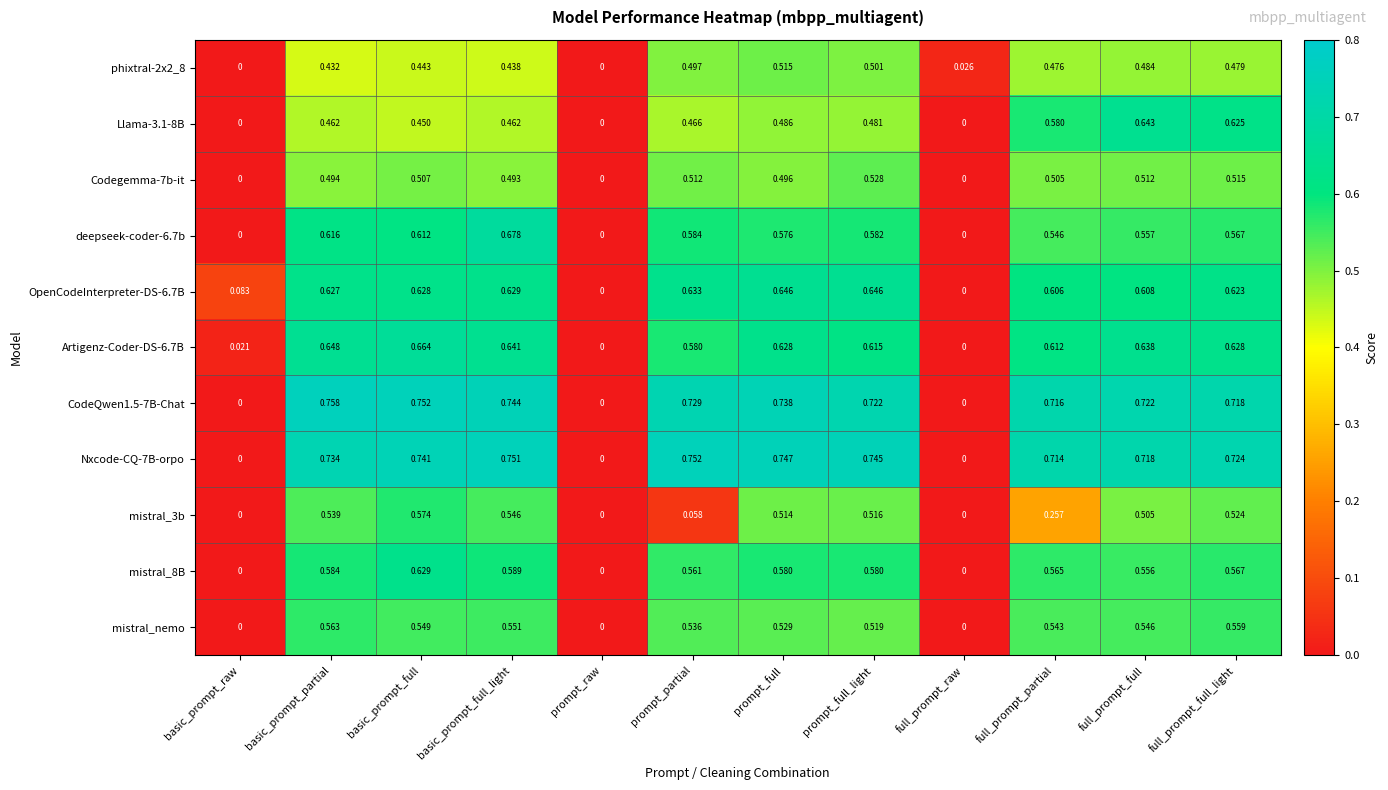

Between basic_prompt_full_light and prompt_full, which series saw the biggest shift?

deepseek-coder-6.7b